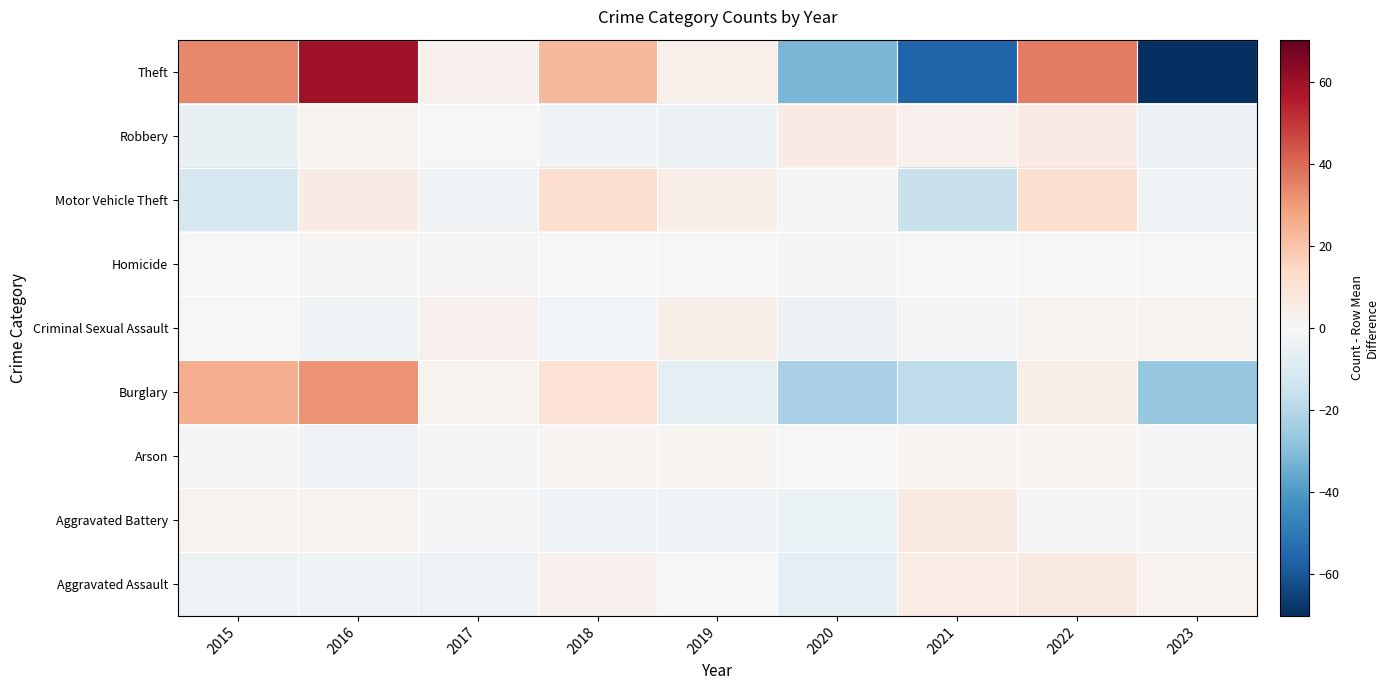

Count the number of categories in the chart.

9